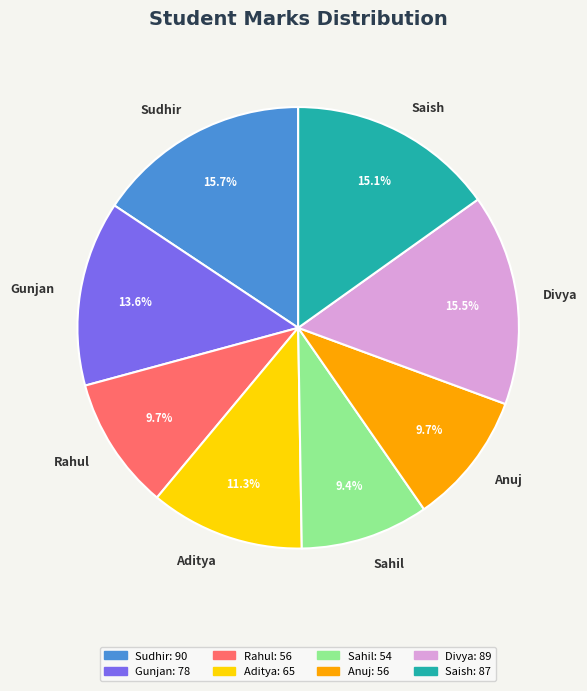

To the nearest percent, what portion does Aditya represent?

11%